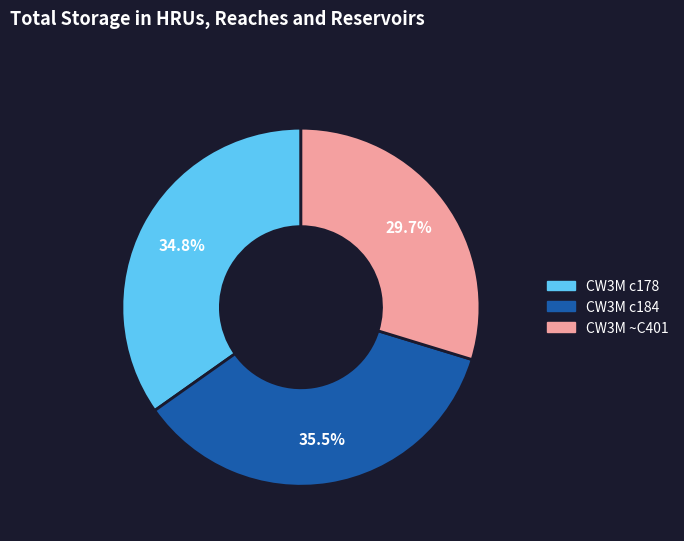

What percentage is NOT represented by CW3M c178?

65.2%